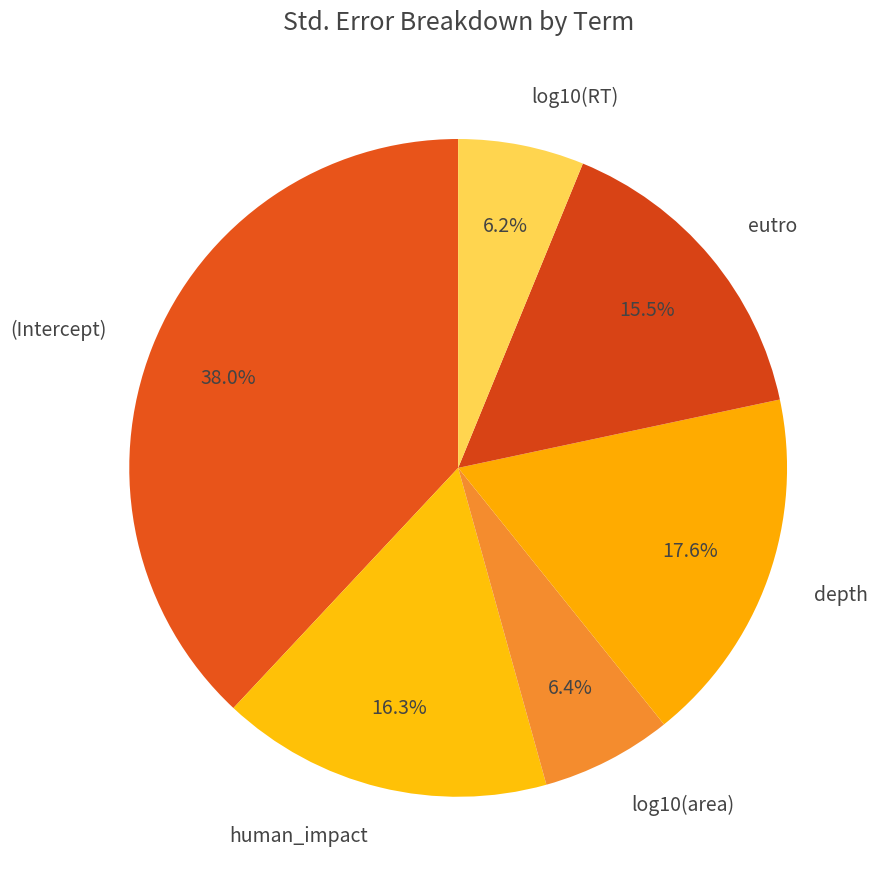

What percentage is the log10(area) slice, to the nearest percent?

6%